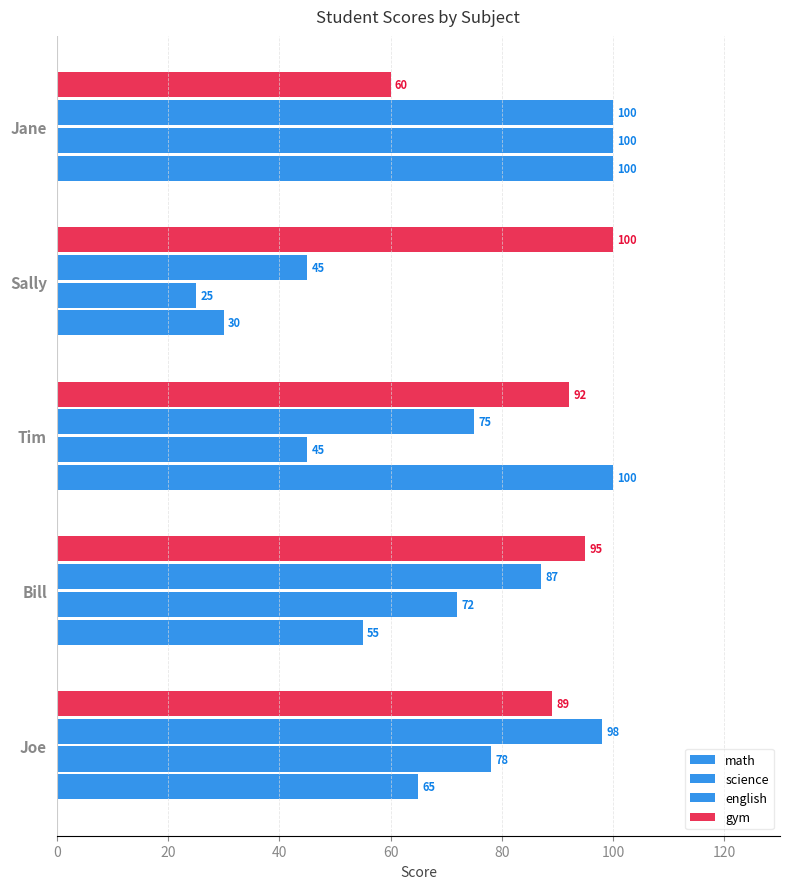

How many categories are shown in the chart?

5